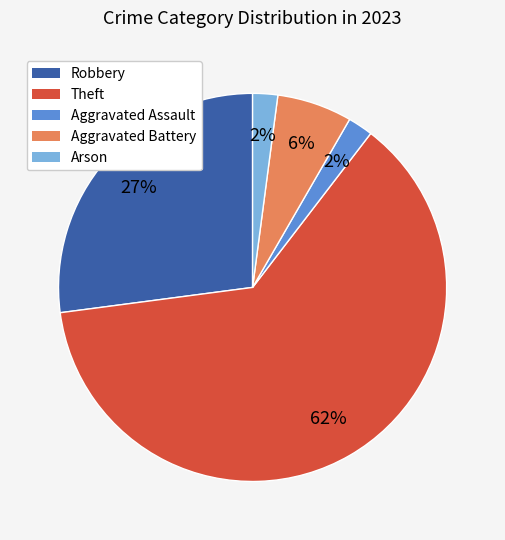

To the nearest percent, what is the average slice percentage?

20%